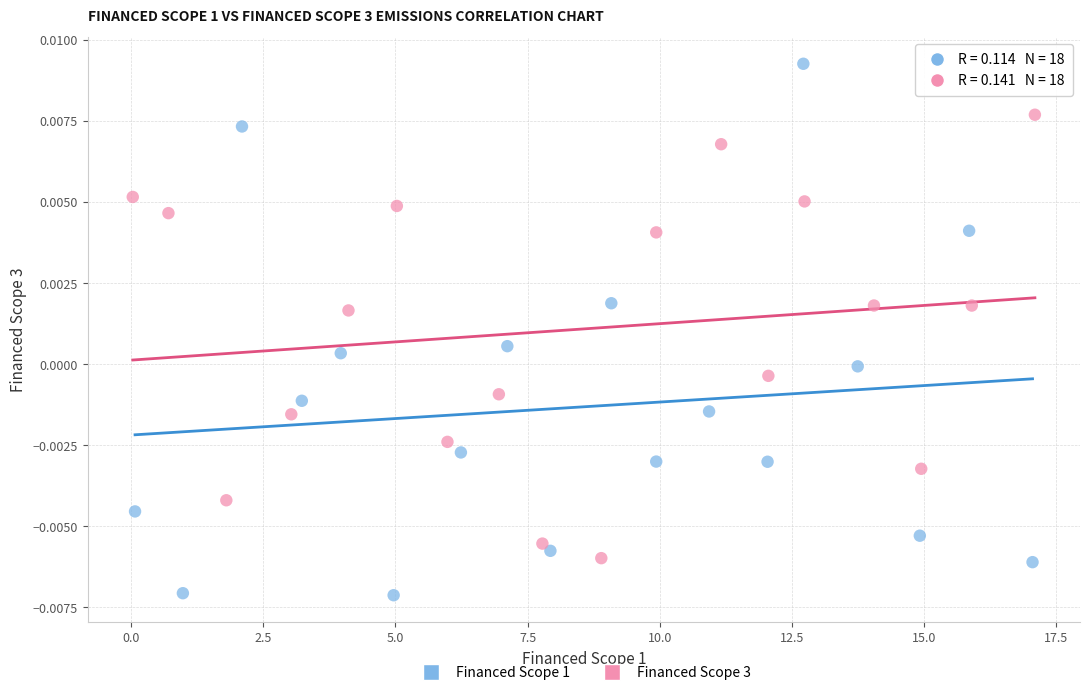

Which series contains the lowest Y value?

Financed Scope 1